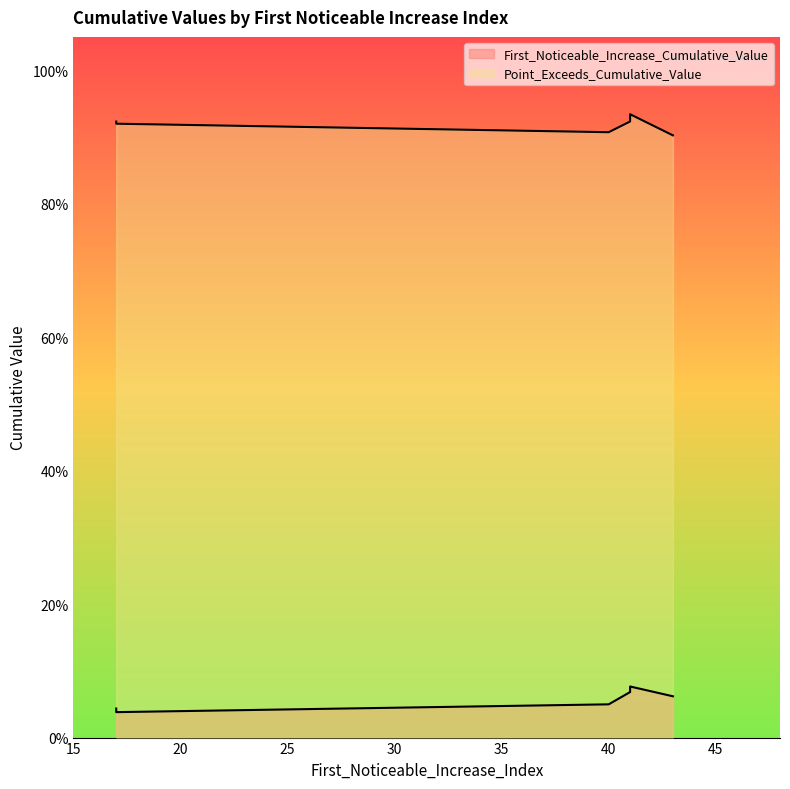

Does the chart display data point markers on the line(s)?

No